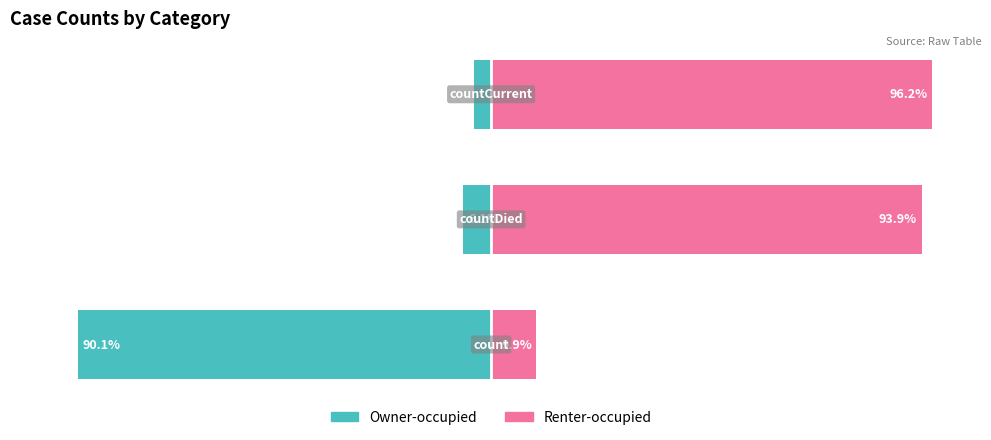

True or false: Count (right) has a value of 9.9 at 0.

True